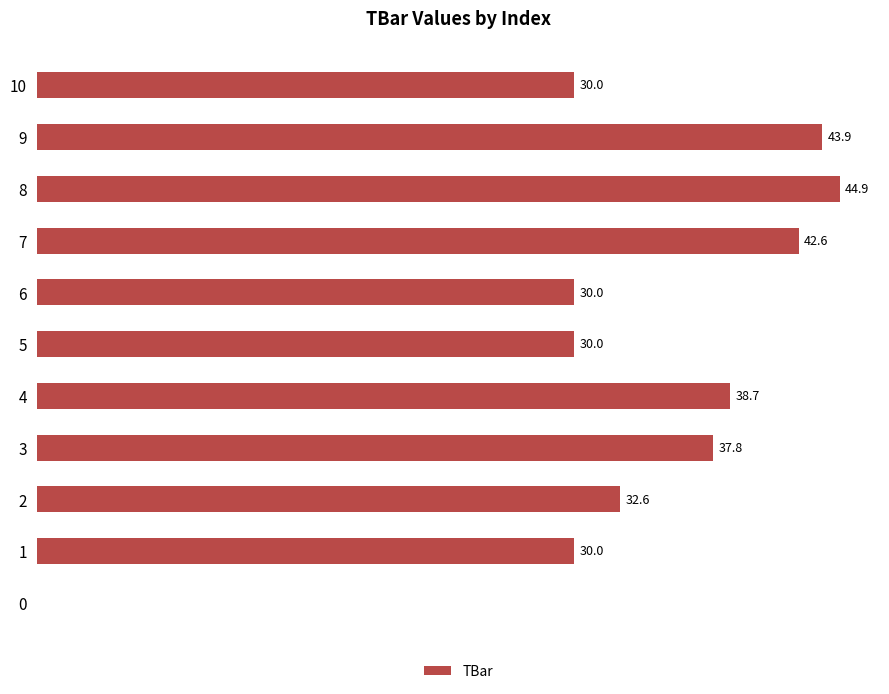

Are the bars horizontal?

Yes